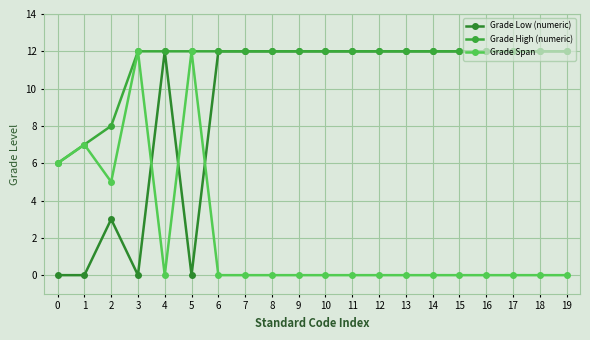

Reading right to left, what are all the values shown in this chart?

Grade Low (numeric): 19=12	18=12	17=12	16=12	15=12	14=12	13=12	12=12	11=12	10=12	9=12	8=12	7=12	6=12	5=0	4=12	3=0	2=3	1=0	0=0
Grade High (numeric): 19=12	18=12	17=12	16=12	15=12	14=12	13=12	12=12	11=12	10=12	9=12	8=12	7=12	6=12	5=12	4=12	3=12	2=8	1=7	0=6
Grade Span: 19=0	18=0	17=0	16=0	15=0	14=0	13=0	12=0	11=0	10=0	9=0	8=0	7=0	6=0	5=12	4=0	3=12	2=5	1=7	0=6